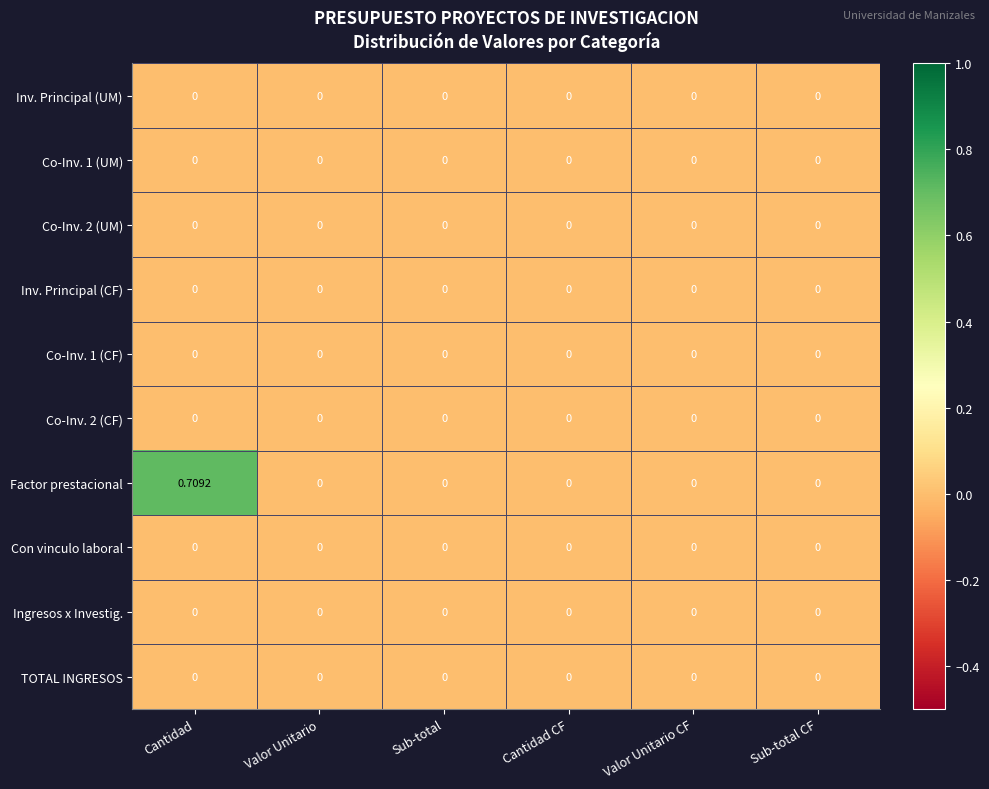

Which series has the largest total across all categories?

Factor prestacional